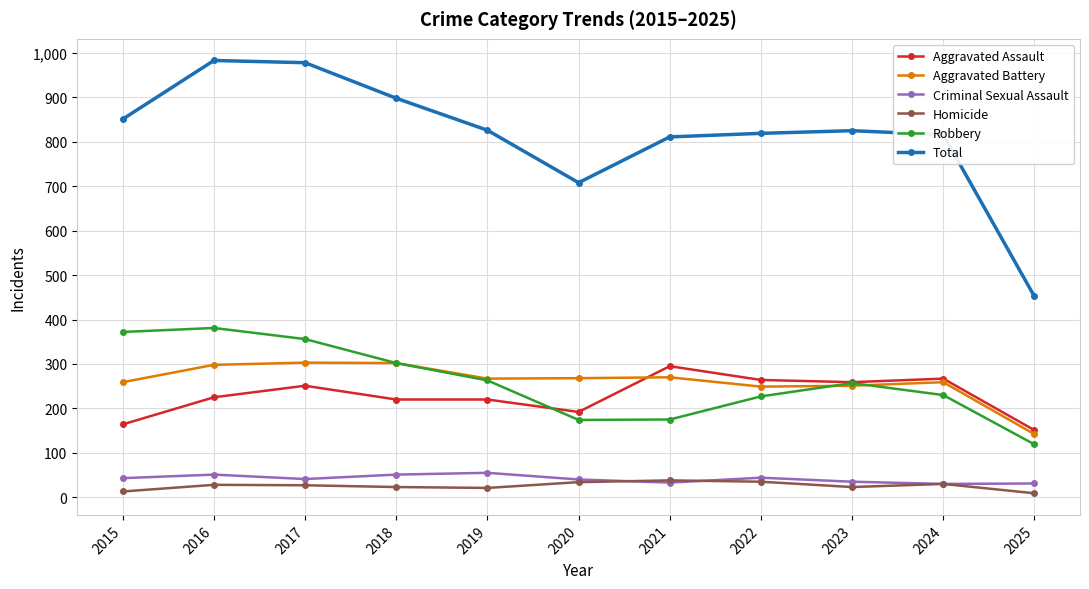

True or false: Criminal Sexual Assault has more than 1 interior local peaks.

True